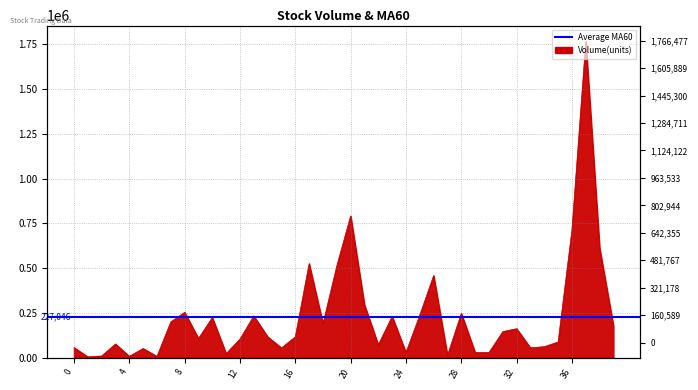

Approximately how many times larger is the value at 34 compared to 7?

0.3